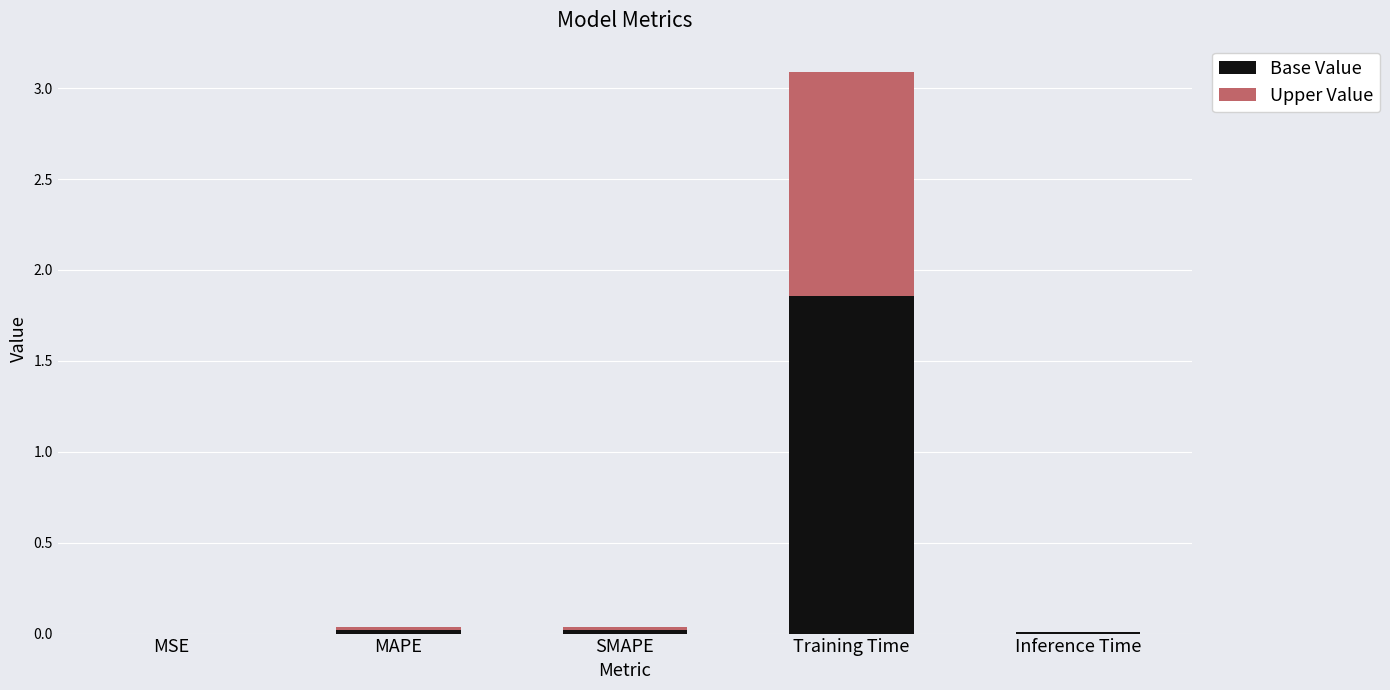

The Base Value series shows 0.0 at MAPE. True or false?

True